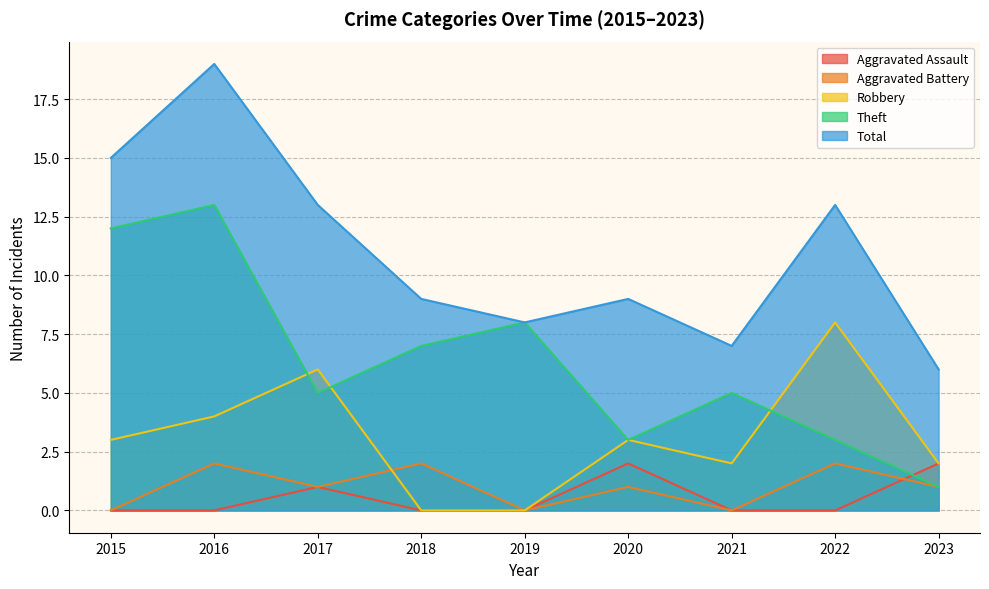

At which label does Aggravated Assault reach its peak?

2020